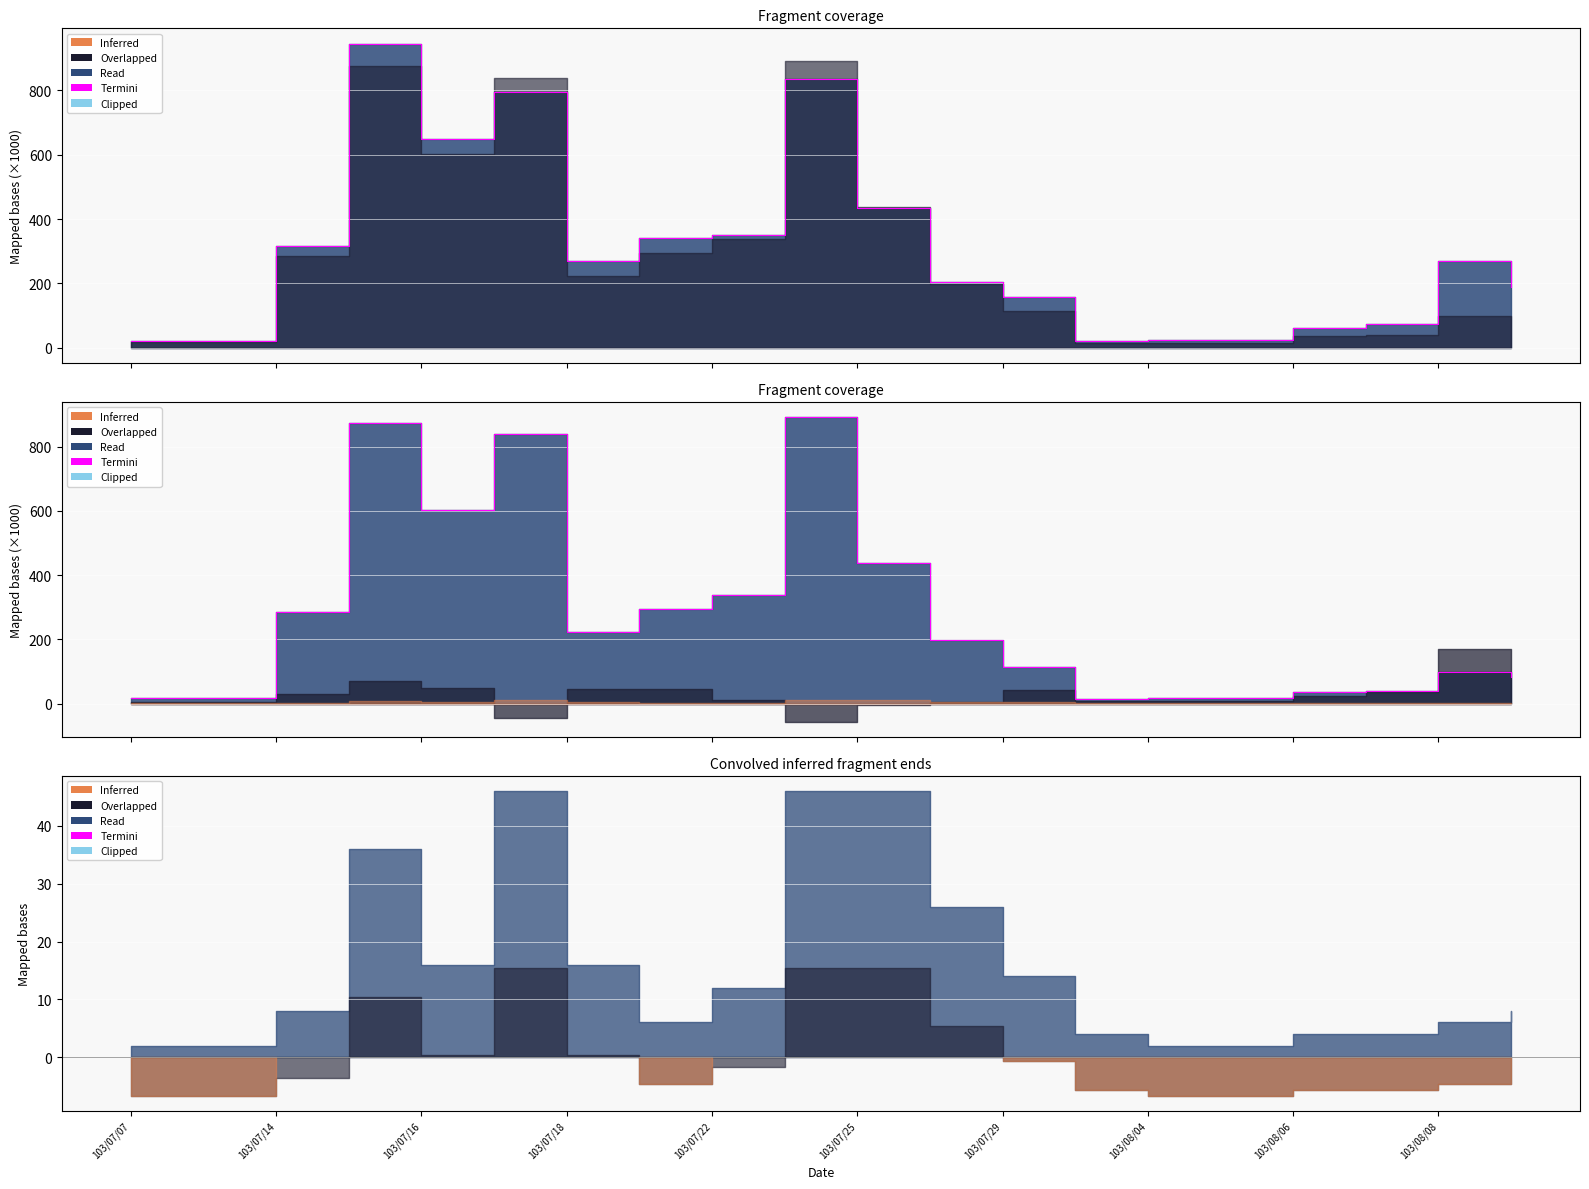

What is the difference between the maximum and minimum values?

876.6